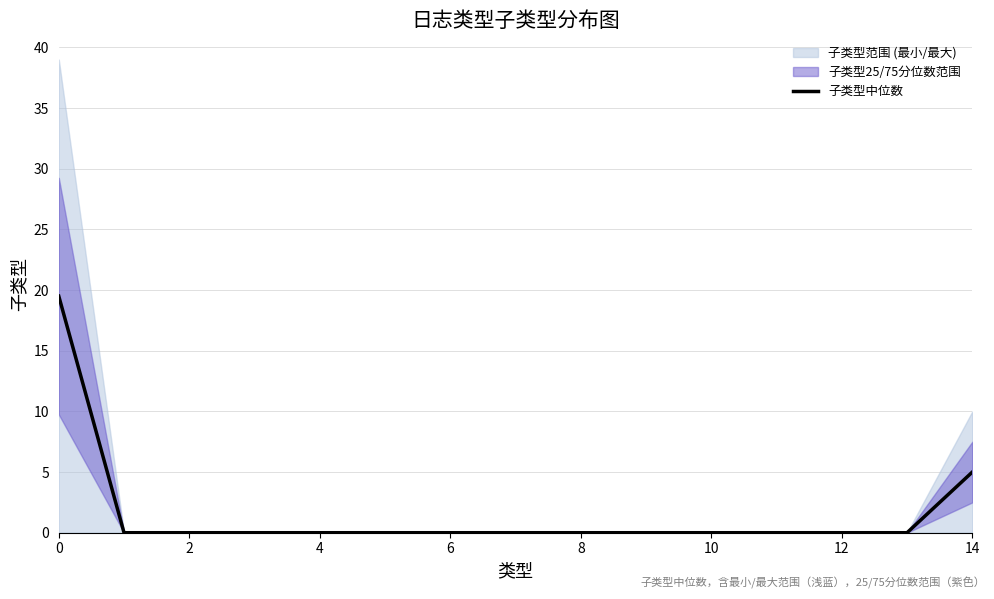

The 子类型中位数 series shows 12.1 at 6. True or false?

False